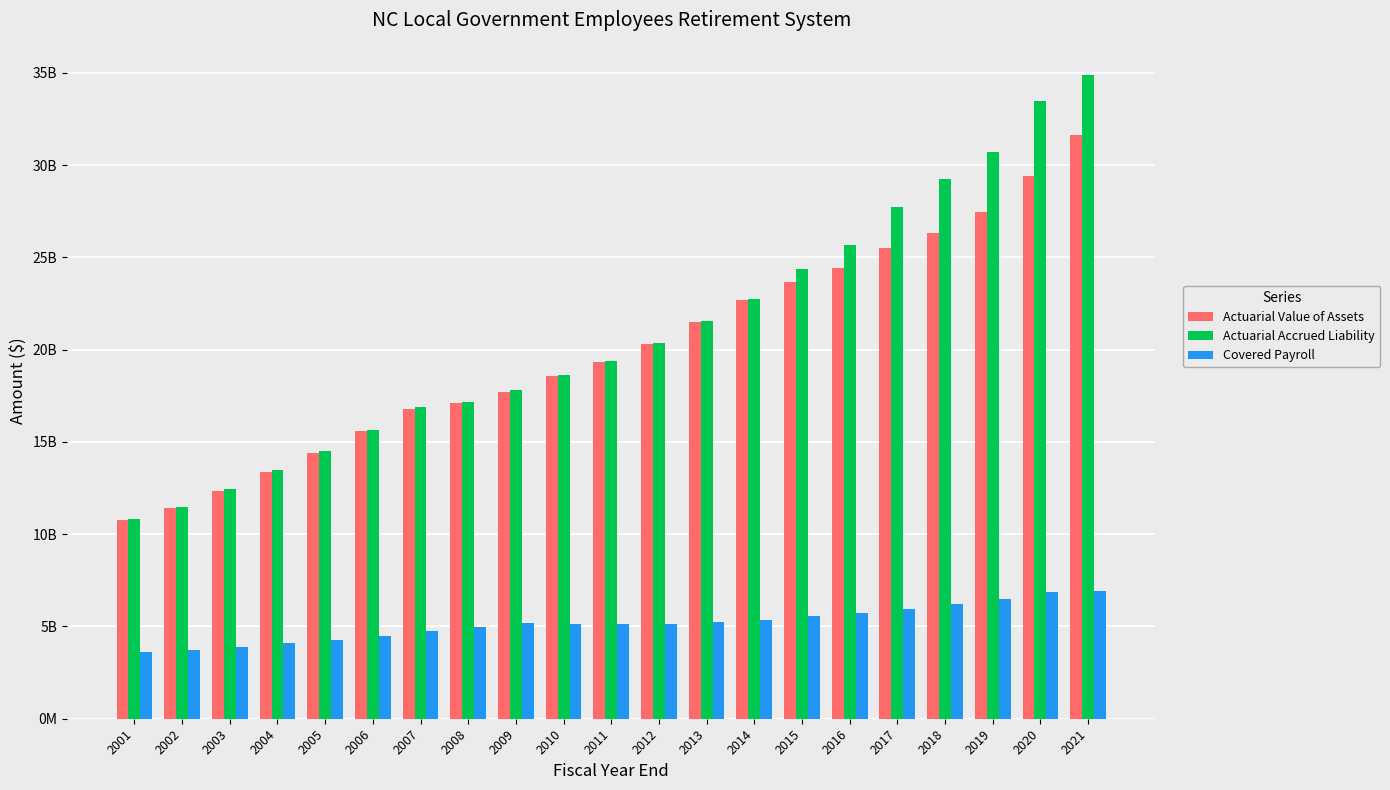

What is the difference between the second highest and minimum values in the Covered Payroll series?

3248347207